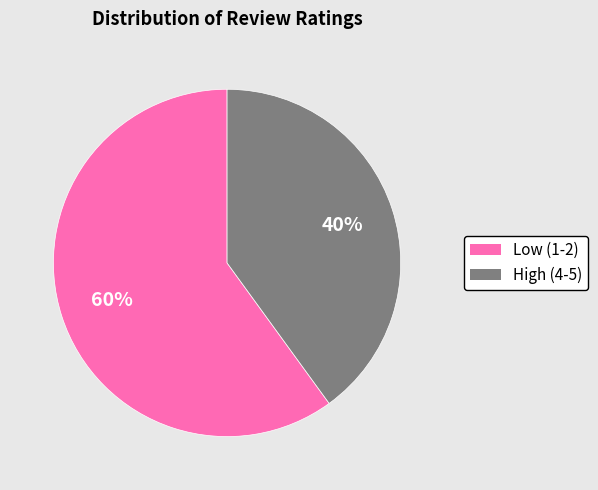

True or false: High (4-5) accounts for 53% of the total.

False